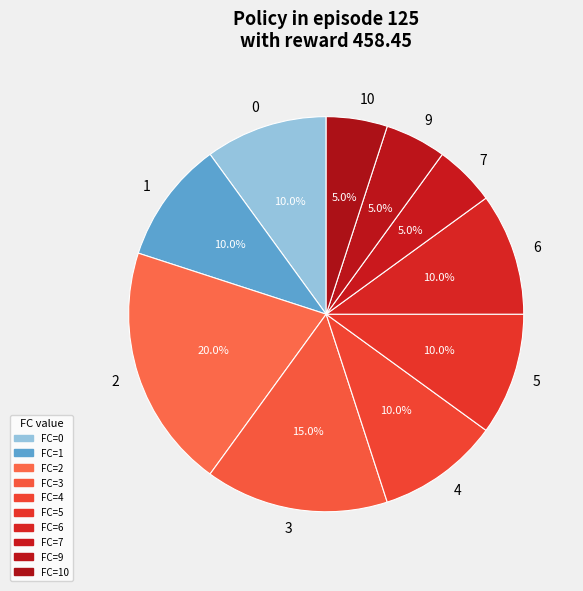

What percentage do 2 and 7 together represent?

25.0%